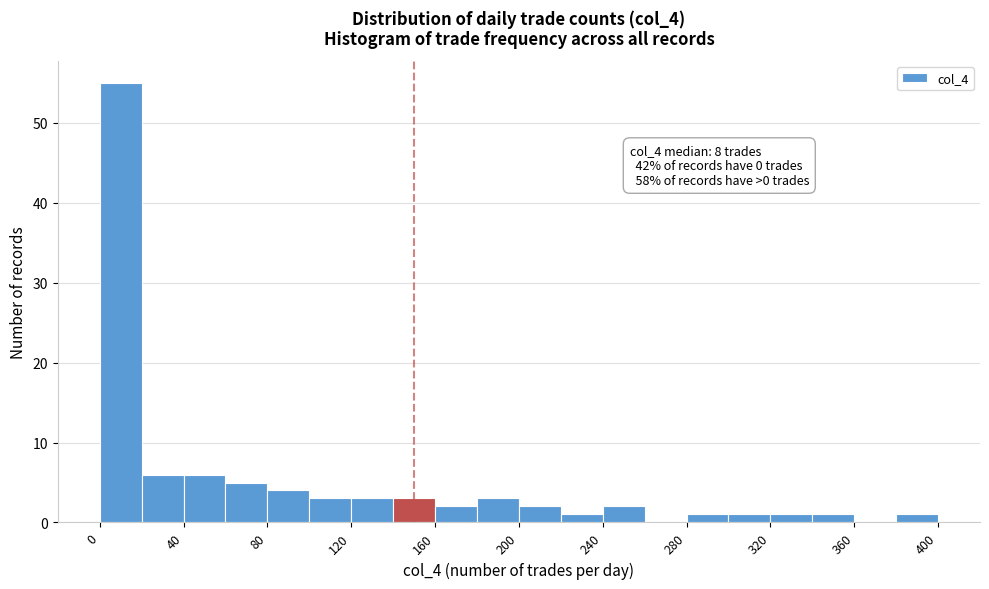

Which range on the x-axis has the tallest bar?

0 to 20